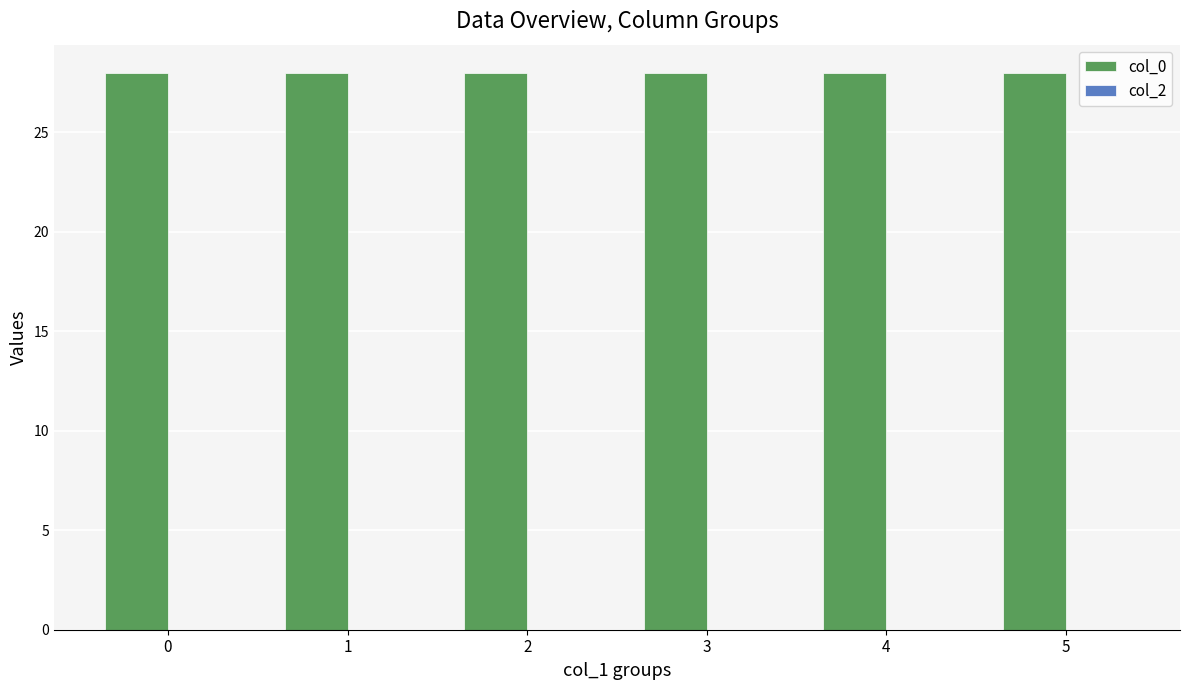

Which series has the largest range (max minus min)?

col_0